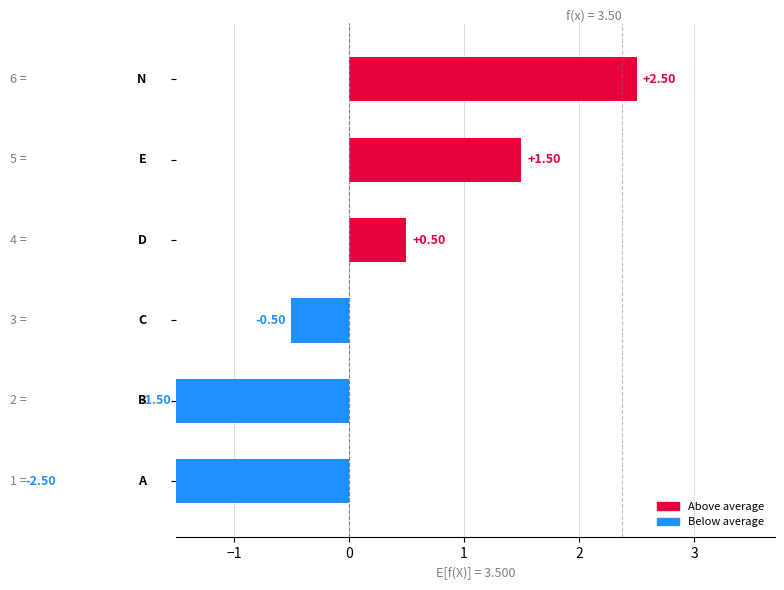

What is the difference between the maximum and second lowest values?

4.0